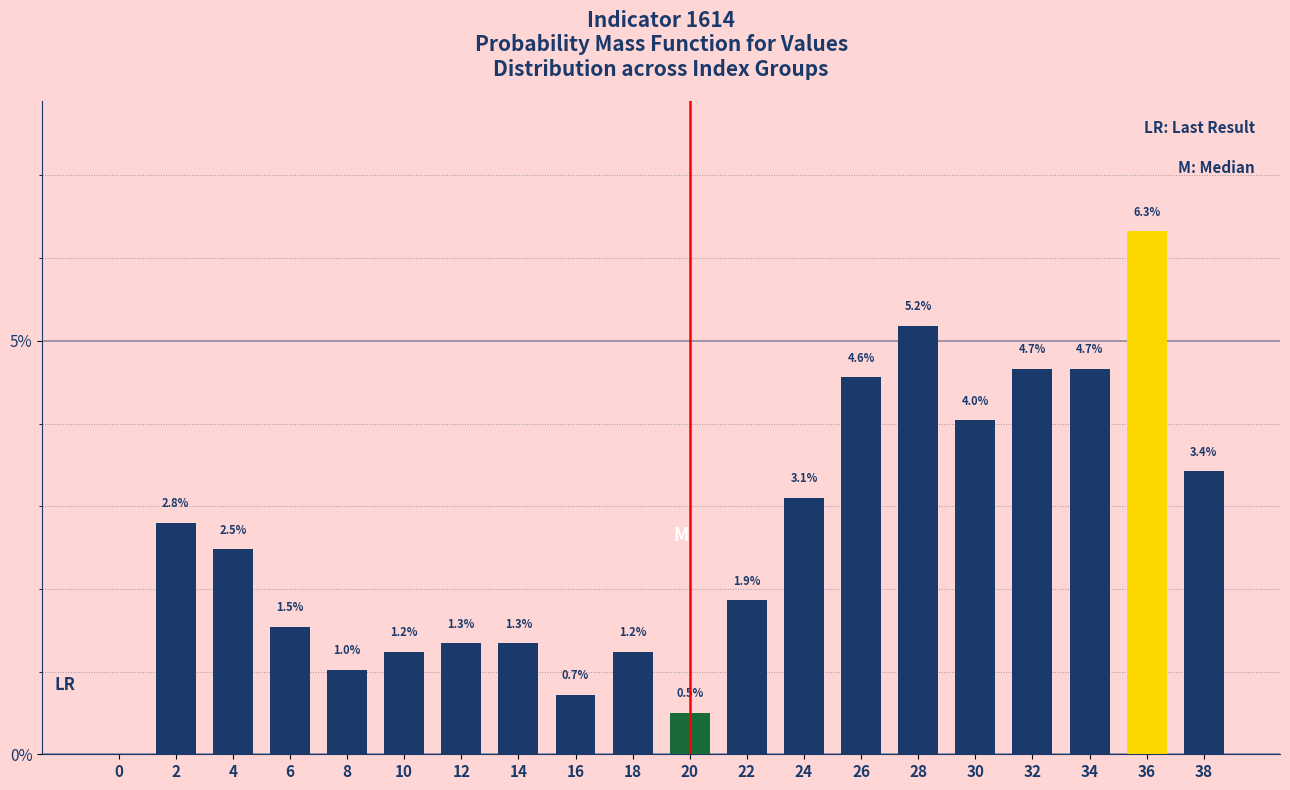

Reading left to right, transcribe all the data shown in this chart.

0.0	2.8	2.5	1.5	1.0	1.2	1.3	1.3	0.7	1.2	0.5	1.9	3.1	4.6	5.2	4.0	4.7	4.7	6.3	3.4